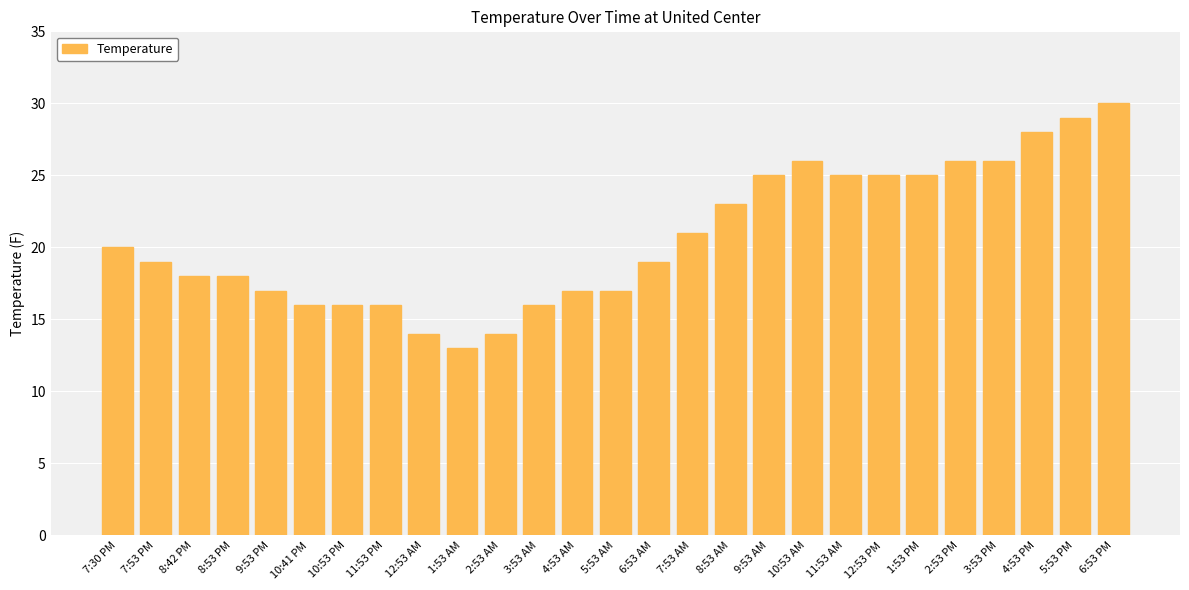

What is the maximum value shown in the chart?

30